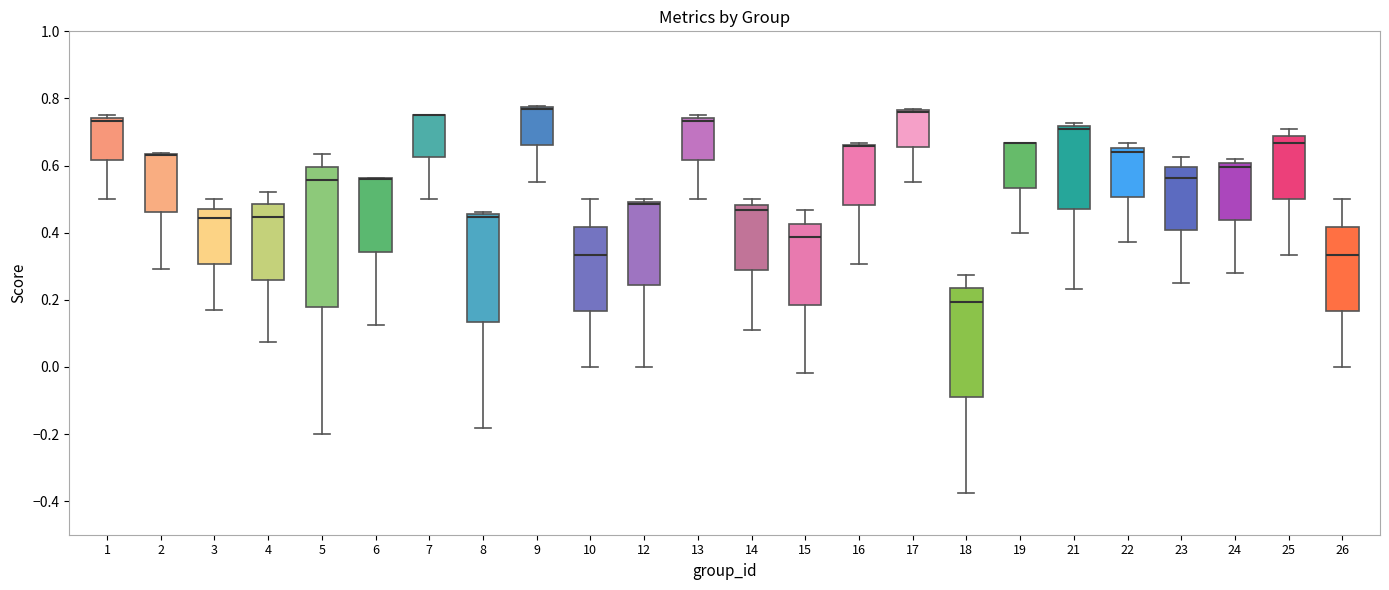

Reading left to right, transcribe this box plot: for each box, give where its median line is, the range the box spans, and where its two whiskers end, as read against the y-axis. The values are not printed on the chart, so give them approximately, as read against the axis.

1: median 0.74 (just below the box's upper edge), box 0.62 to 0.74, whiskers 0.50 to 0.76
2: median 0.64 (drawn on the box's upper edge), box 0.46 to 0.64, whiskers 0.30 to 0.64
3: median 0.44, box 0.30 to 0.48, whiskers 0.16 to 0.50
4: median 0.44, box 0.26 to 0.48, whiskers 0.08 to 0.52
5: median 0.56, box 0.18 to 0.60, whiskers -0.20 to 0.64
6: median 0.56 (drawn on the box's upper edge), box 0.34 to 0.56, whiskers 0.12 to 0.56
7: median 0.76 (drawn on the box's upper edge), box 0.62 to 0.76, whiskers 0.50 to 0.76
8: median 0.44, box 0.14 to 0.46, whiskers -0.18 to 0.46 (just above the box's upper edge)
9: median 0.76 (drawn on the box's upper edge), box 0.66 to 0.78, whiskers 0.56 to 0.78
10: median 0.34, box 0.16 to 0.42, whiskers 0.00 to 0.50
12: median 0.48, box 0.24 to 0.50, whiskers 0.00 to 0.50 (just above the box's upper edge)
13: median 0.74 (just below the box's upper edge), box 0.62 to 0.74, whiskers 0.50 to 0.76
14: median 0.46, box 0.28 to 0.48, whiskers 0.10 to 0.50
15: median 0.38, box 0.18 to 0.42, whiskers -0.02 to 0.46
16: median 0.66 (drawn on the box's upper edge), box 0.48 to 0.66, whiskers 0.30 to 0.66
17: median 0.76 (drawn on the box's upper edge), box 0.66 to 0.76, whiskers 0.56 to 0.76
18: median 0.20, box -0.10 to 0.24, whiskers -0.38 to 0.28
19: median 0.66 (drawn on the box's upper edge), box 0.54 to 0.66, whiskers 0.40 to 0.66
21: median 0.70, box 0.48 to 0.72, whiskers 0.24 to 0.72 (just above the box's upper edge)
22: median 0.64, box 0.50 to 0.66, whiskers 0.38 to 0.66 (just above the box's upper edge)
23: median 0.56, box 0.40 to 0.60, whiskers 0.26 to 0.62
24: median 0.60 (just below the box's upper edge), box 0.44 to 0.60, whiskers 0.28 to 0.62
25: median 0.66, box 0.50 to 0.68, whiskers 0.34 to 0.70
26: median 0.34, box 0.16 to 0.42, whiskers 0.00 to 0.50